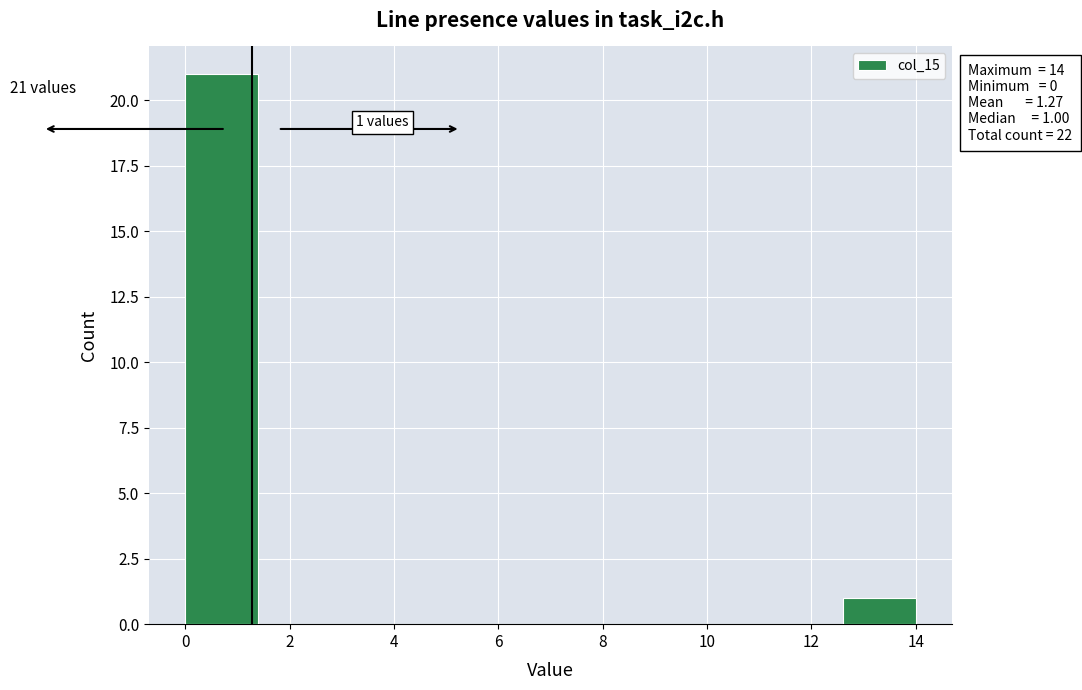

Over which range of the x-axis is the bar tallest?

0.0 to 1.4